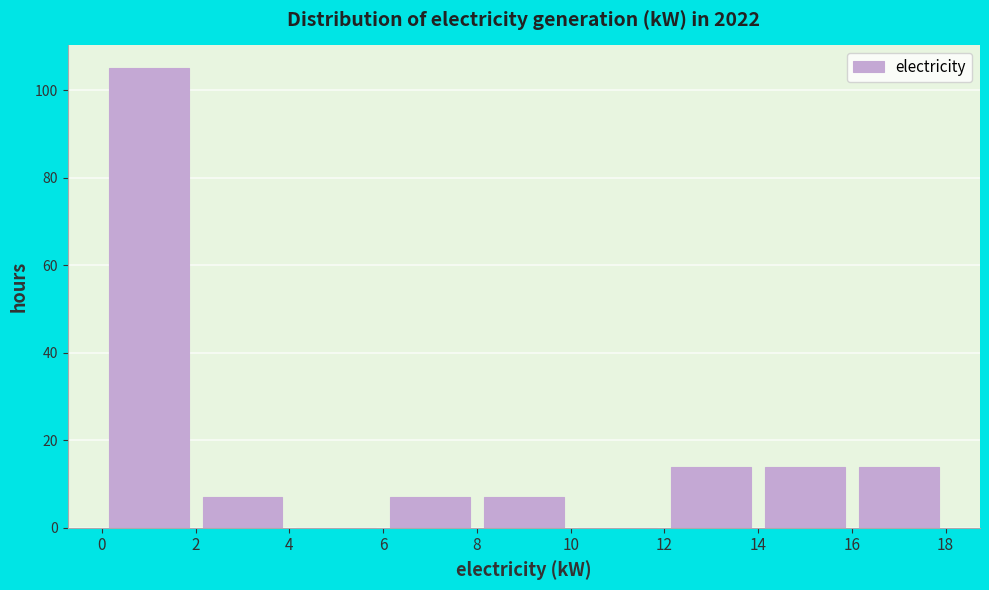

Which range on the x-axis has the tallest bar?

0 to 2